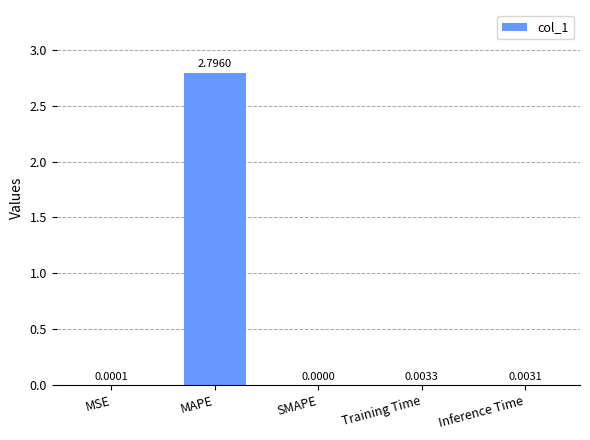

What is the sum of the values at SMAPE and MAPE?

2.8